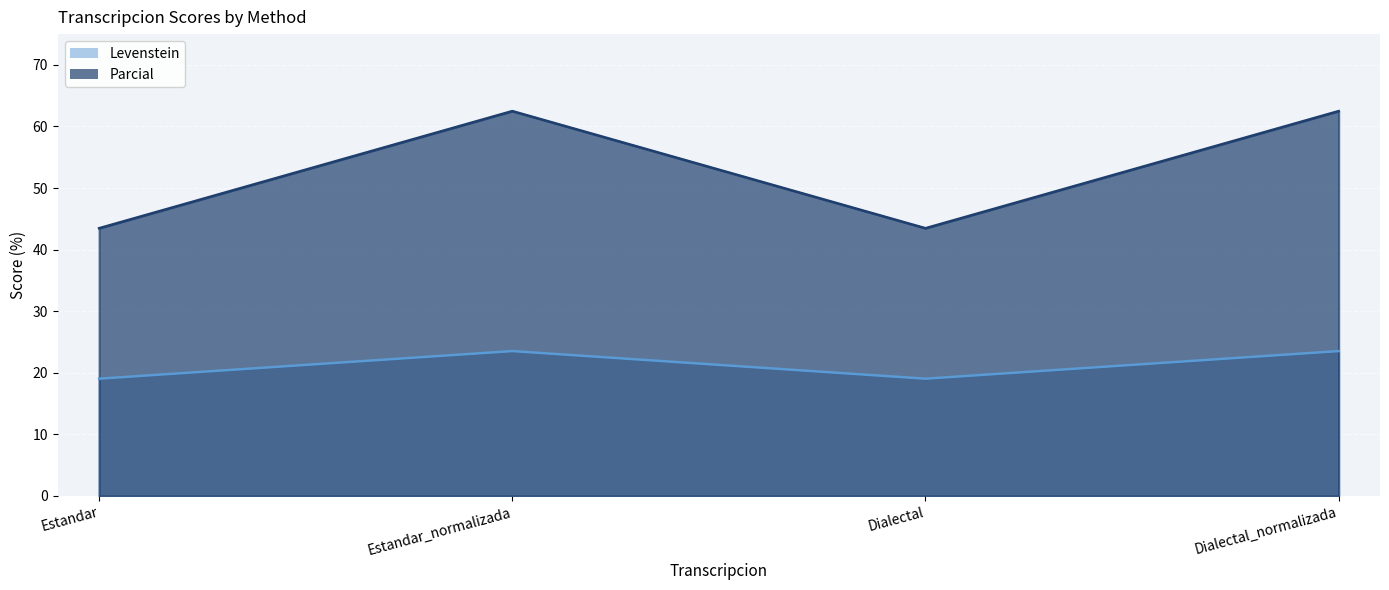

Rank the categories by Levenstein value from lowest to highest.

Estandar, Dialectal, Estandar_normalizada, Dialectal_normalizada